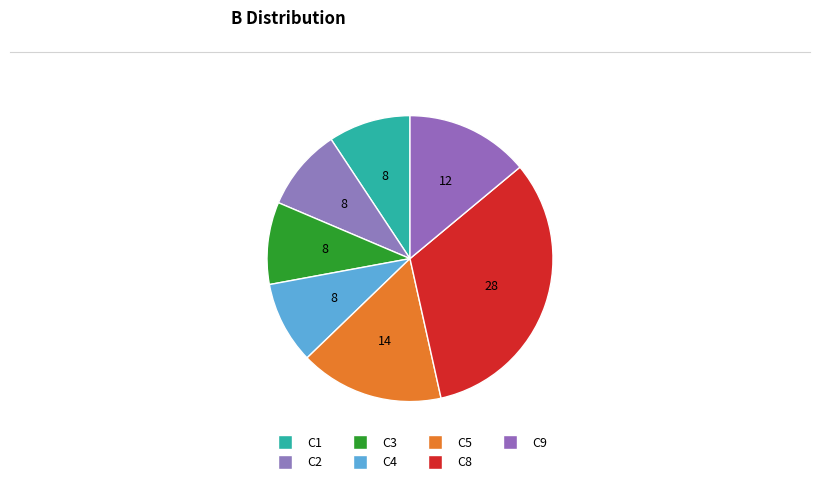

How many slices are in this pie chart?

7